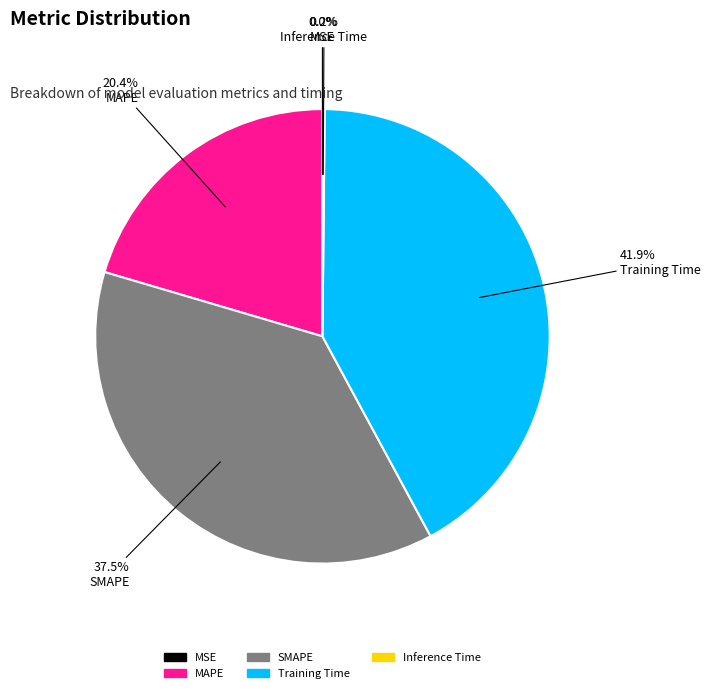

Between MAPE and Training Time, which is larger?

Training Time